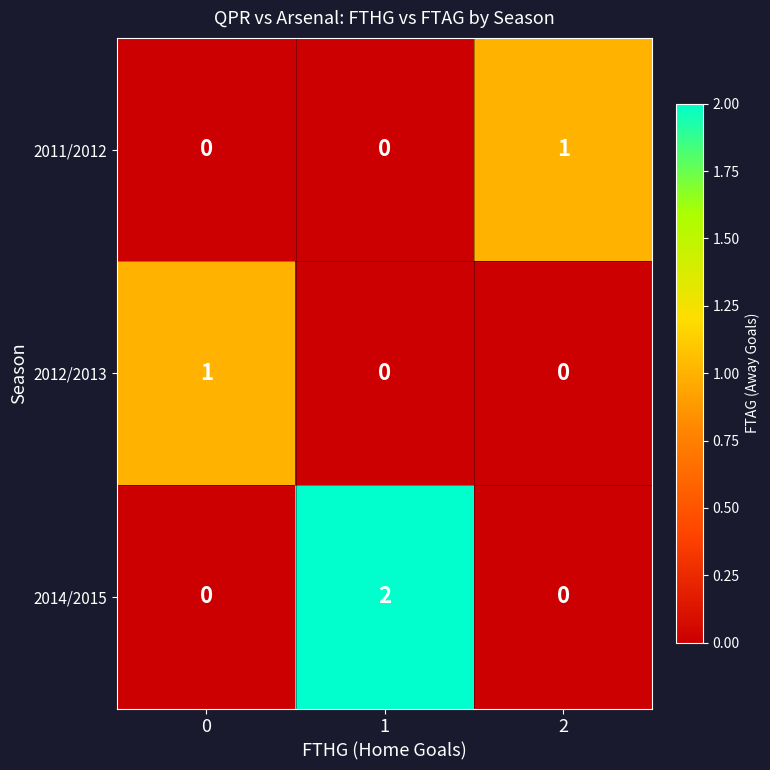

Reading right to left, extract all data points from this chart.

2011/2012: 2=1	1=0	0=0
2012/2013: 2=0	1=0	0=1
2014/2015: 2=0	1=2	0=0